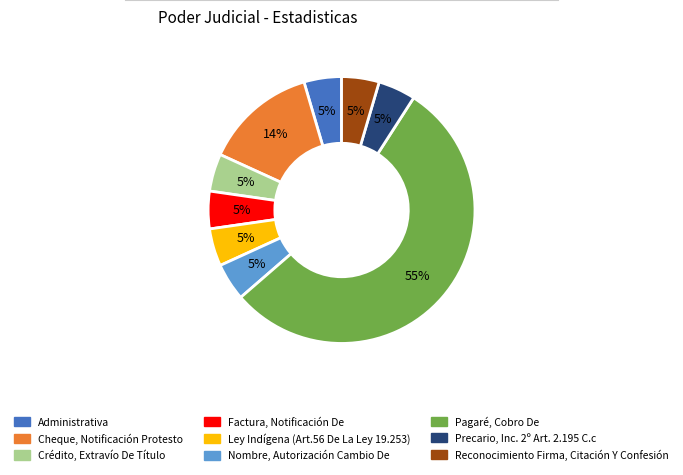

How many segments does this pie chart have?

9